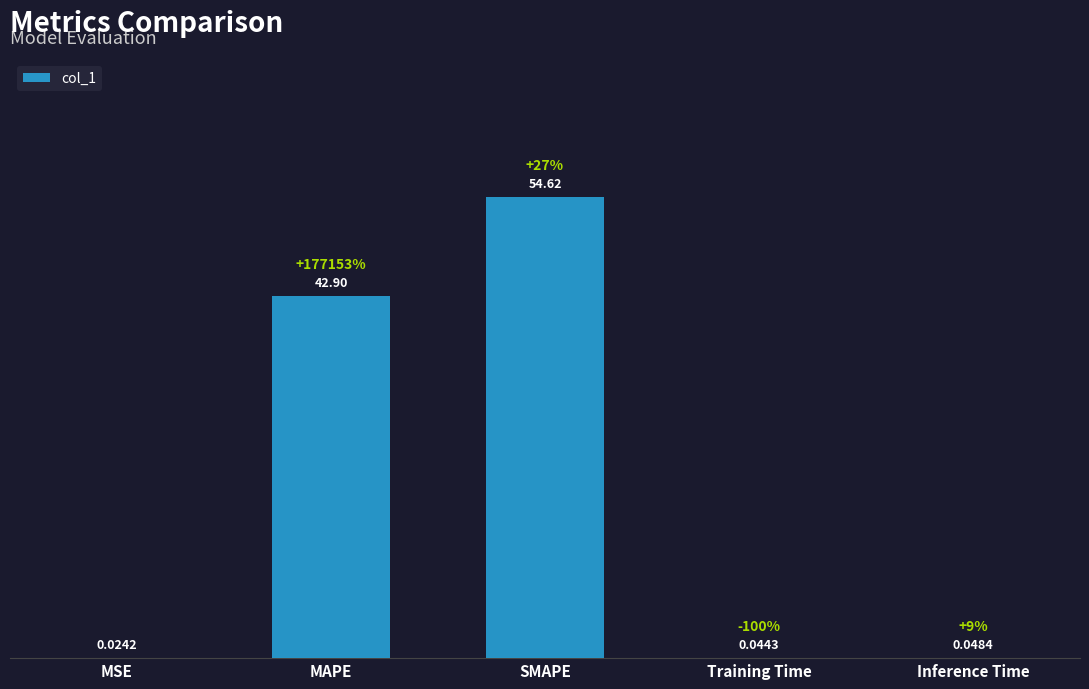

Which has a higher value, Training Time or SMAPE?

SMAPE